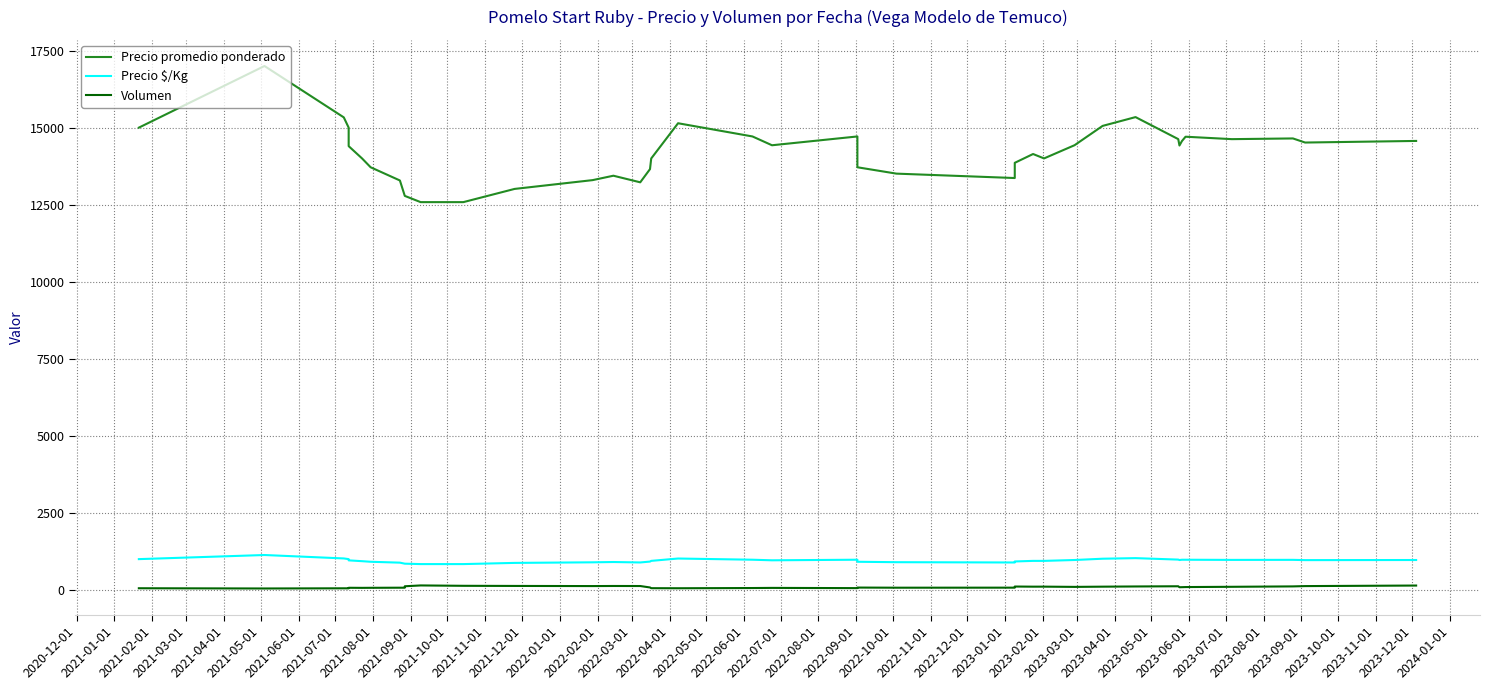

Read the Volumen value at 2021-10-01.

146.4